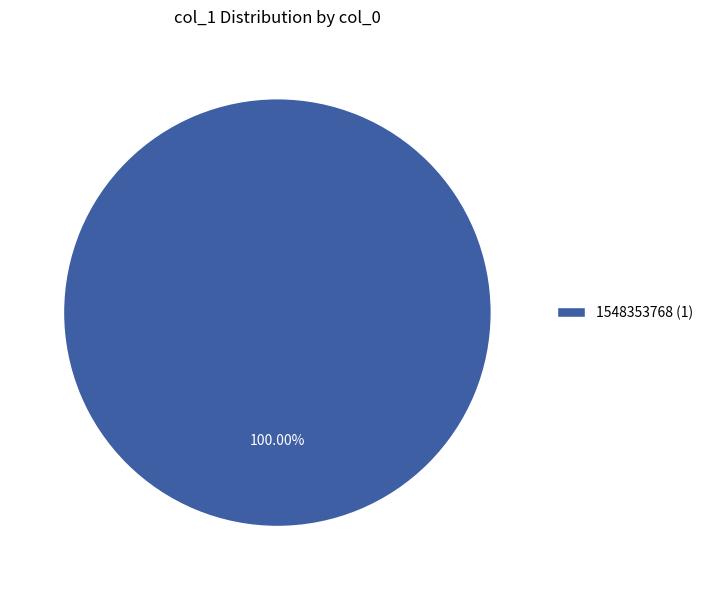

Rank the categories by value from highest to lowest.

1548353768 (1)